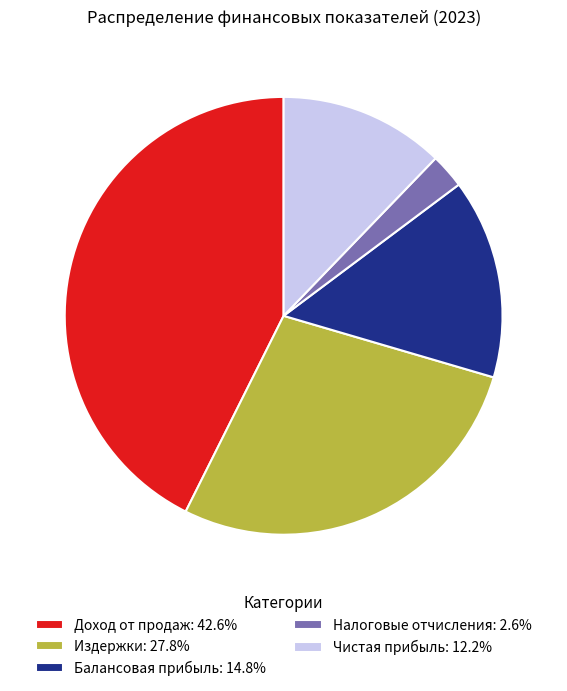

Do Налоговые отчисления: 2.6% and Доход от продаж: 42.6% together represent more than half of the pie?

No